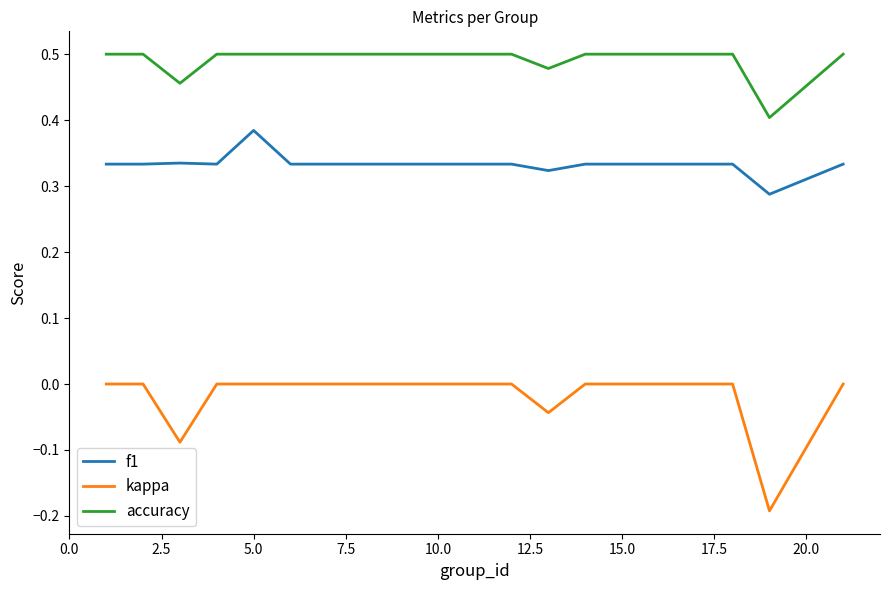

Which series has the largest range (max minus min)?

kappa